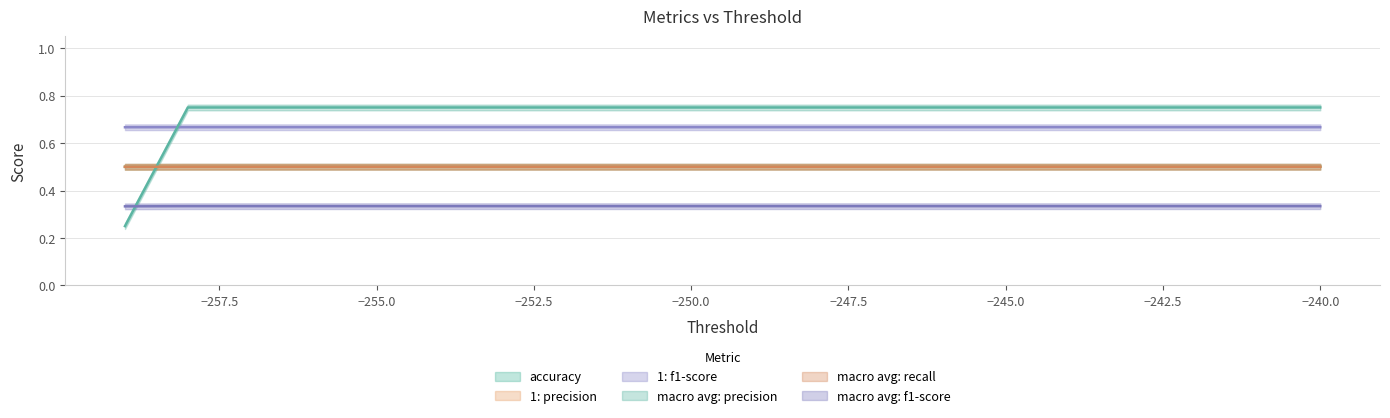

What is the average value of the macro avg: f1-score series?

0.3